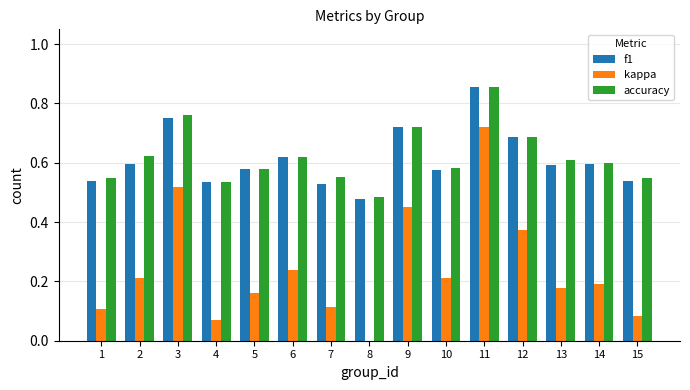

What is the sum of the accuracy values at 7 and 13?

1.2